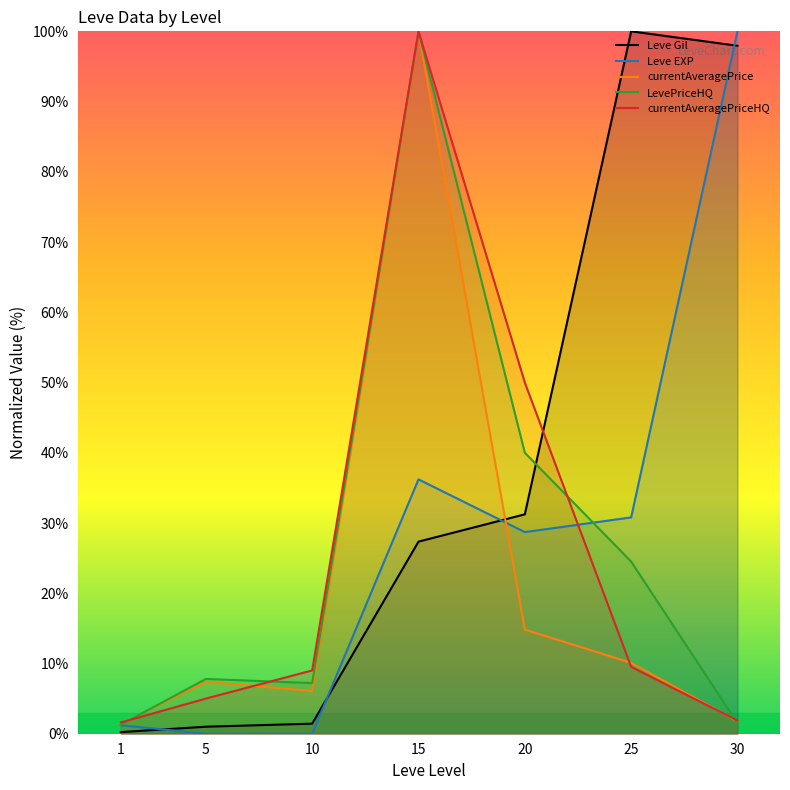

Between 30 and 1, which is larger?

30